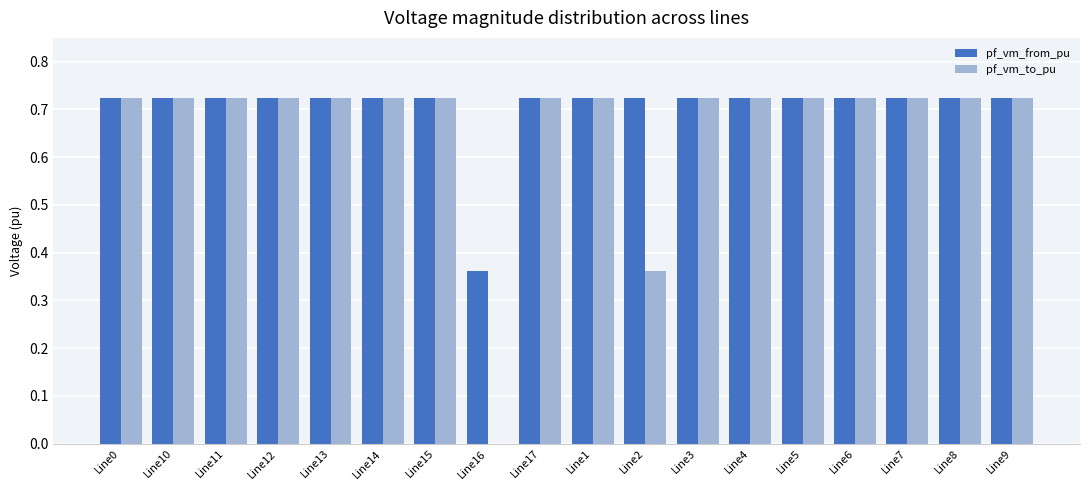

What is the total value across all series at Line9?

1.4